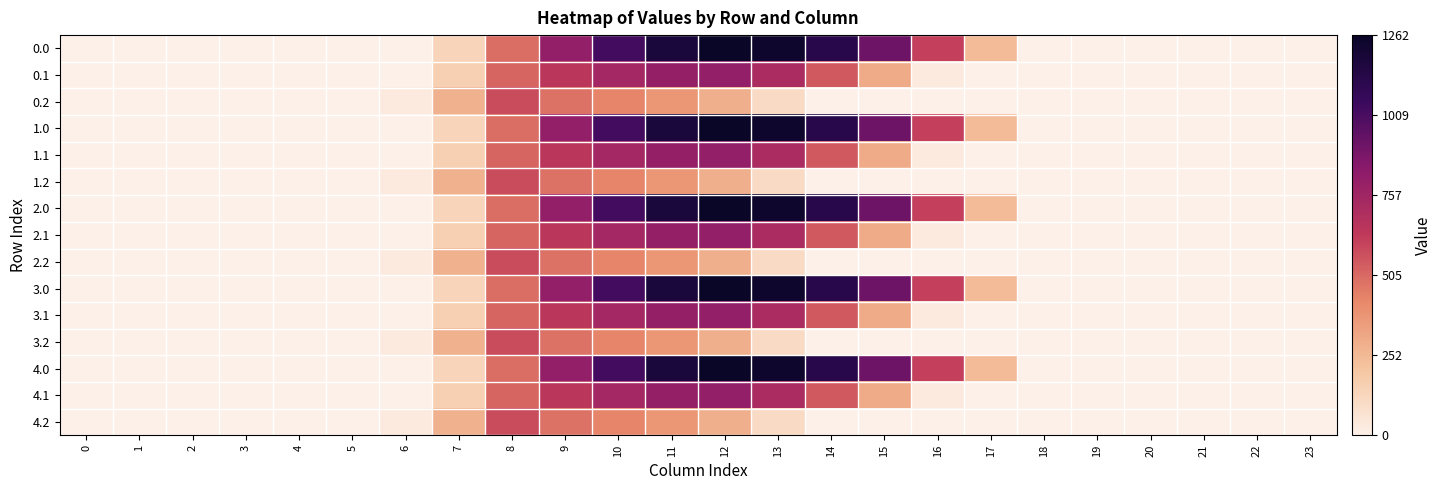

What is the total value across all series at 6?

146.7